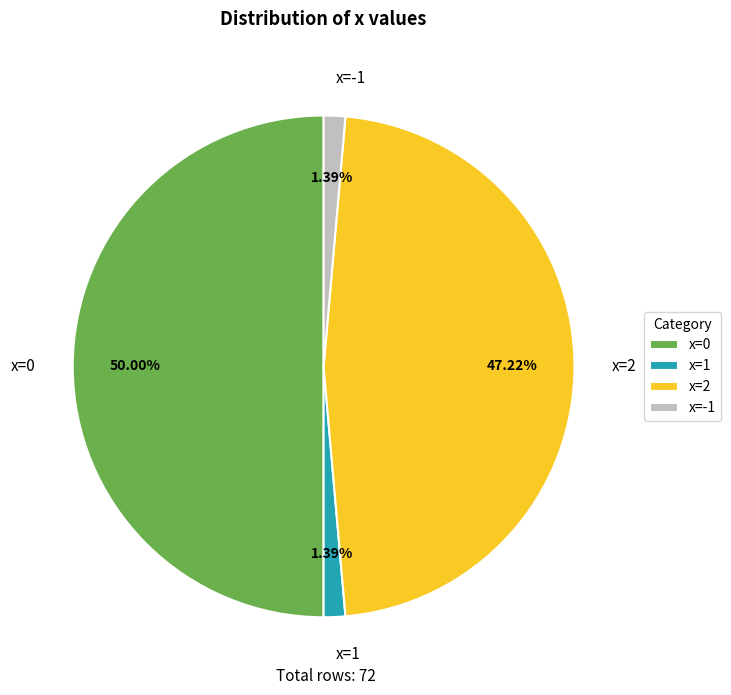

What percentage is the x=1 slice, to the nearest percent?

1%